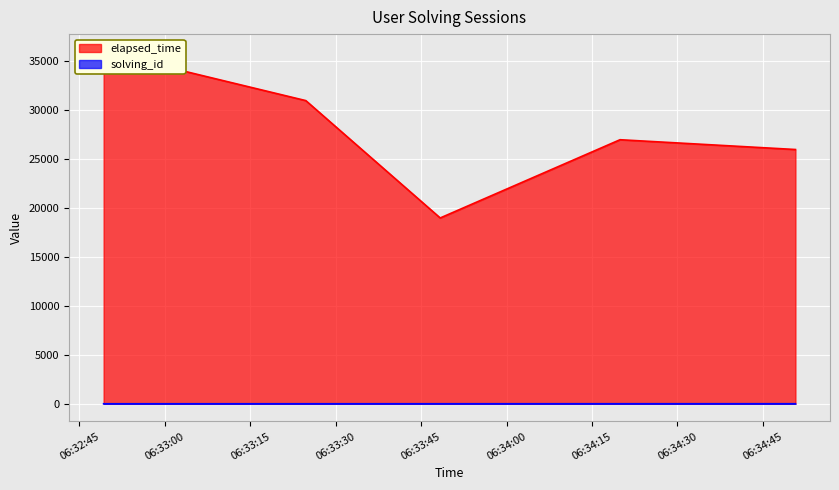

Which series has the widest spread of values?

elapsed_time